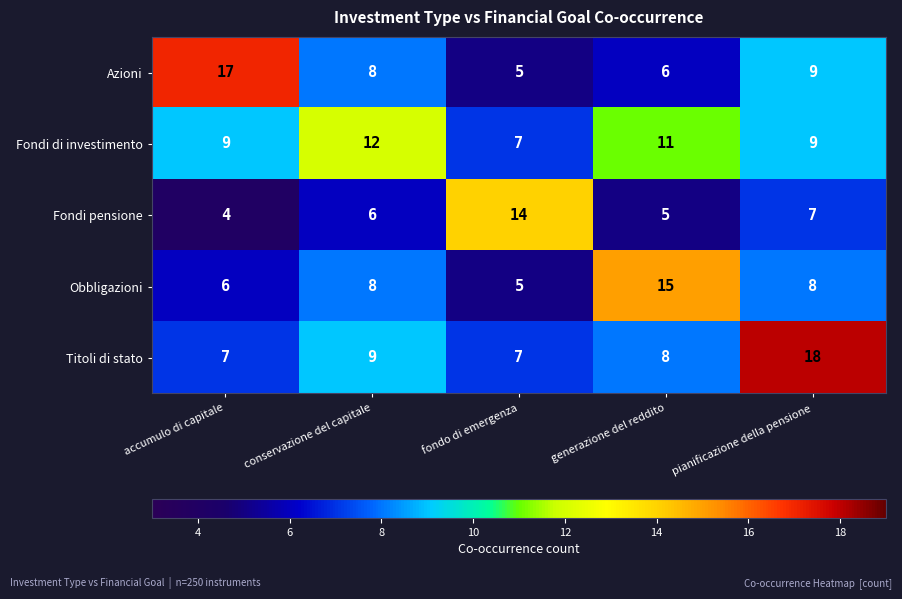

Is the value of Titoli di stato at accumulo di capitale greater than the value of Azioni at conservazione del capitale?

No